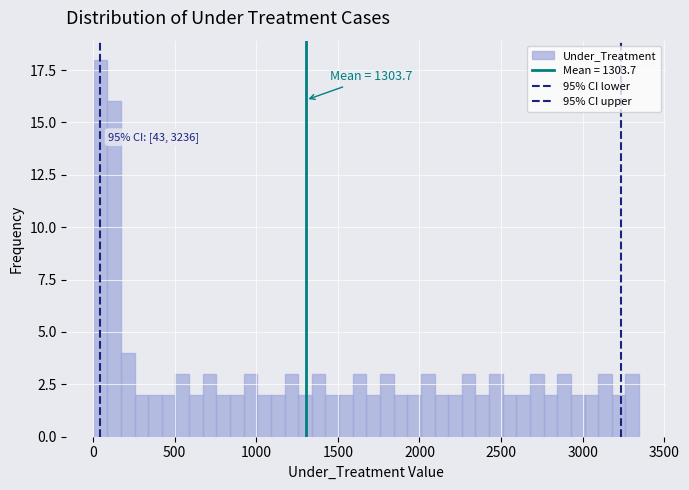

Around what value on the x-axis is the tallest bar? Give the approximate position of its centre, as read against the axis.

50